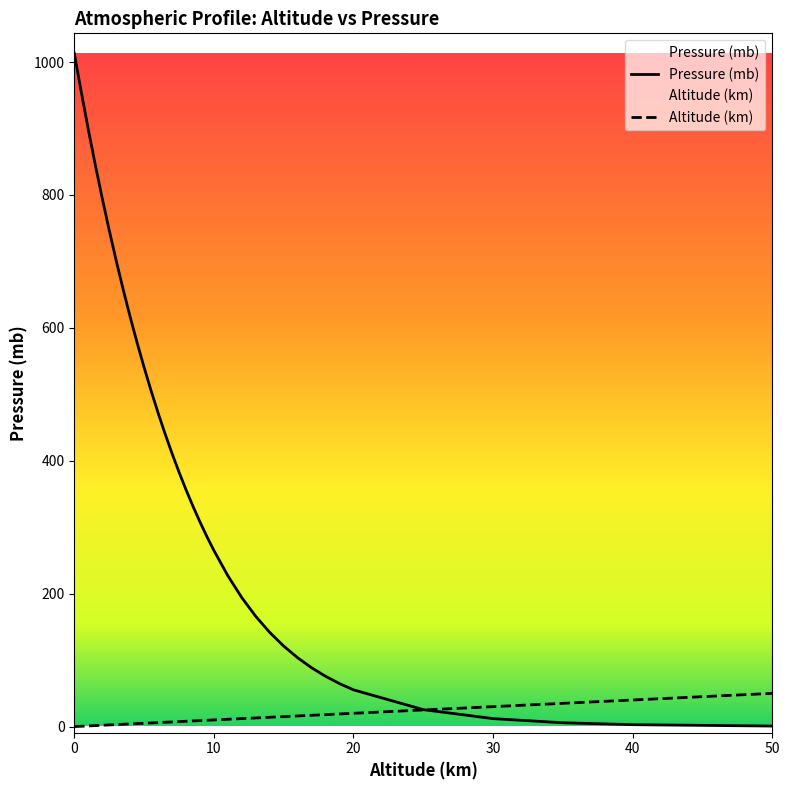

How many distinct data groups are displayed?

2